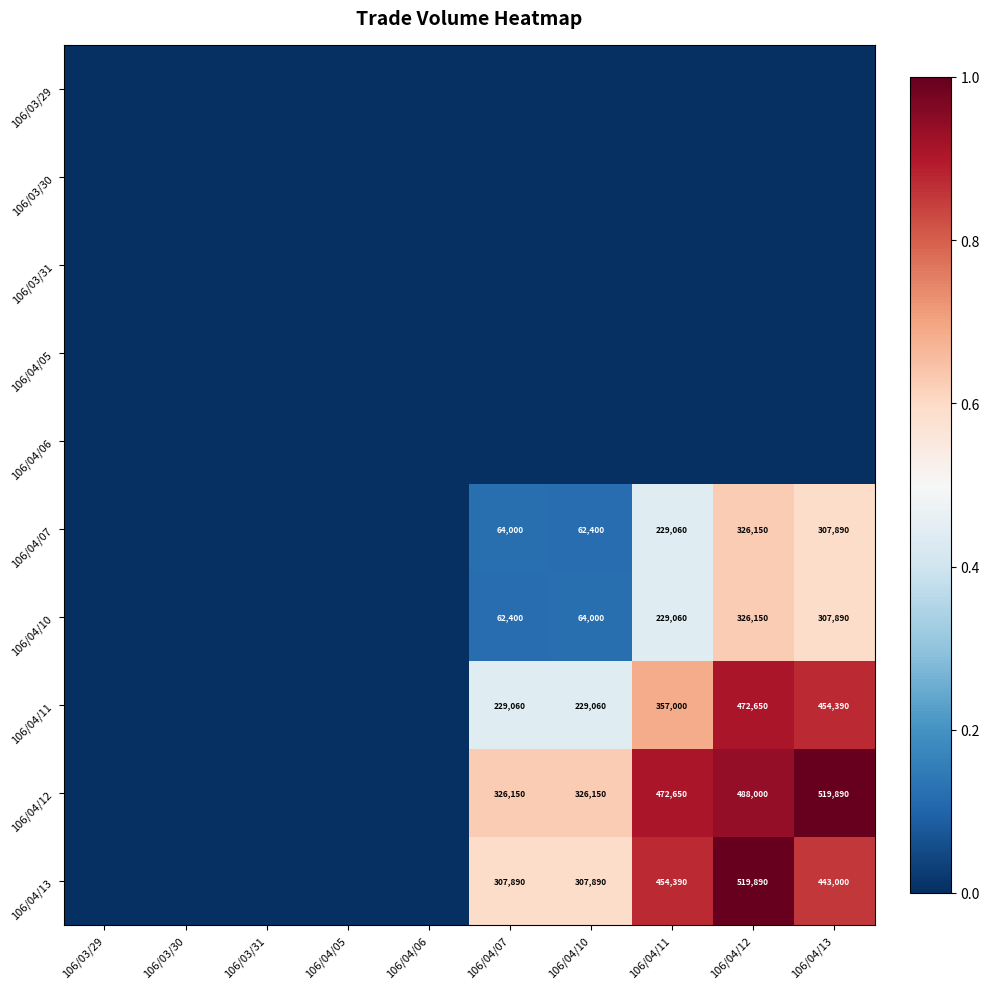

What is the sum of the 106/04/13 values at 106/04/12 and 106/04/13?

962890